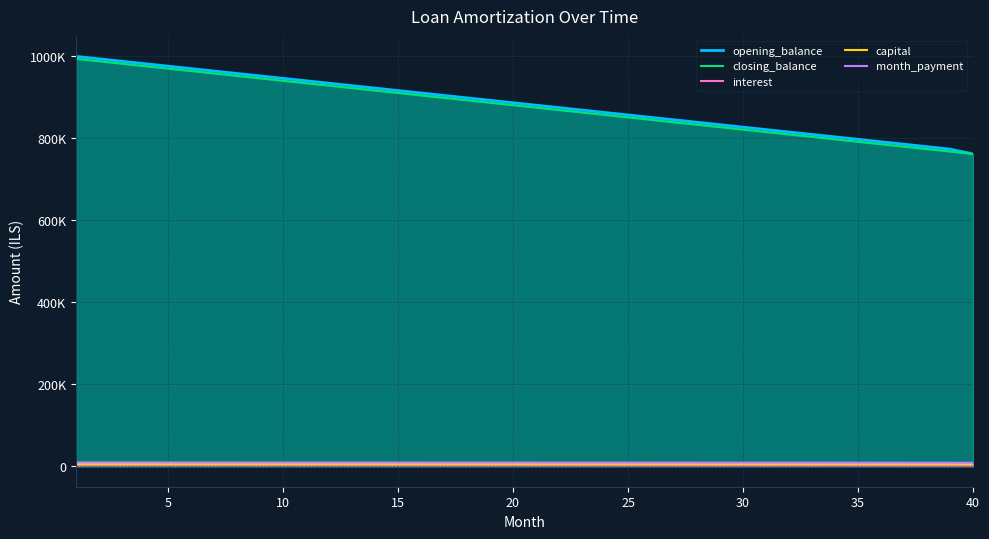

At which label is opening_balance closest to 880952?

20